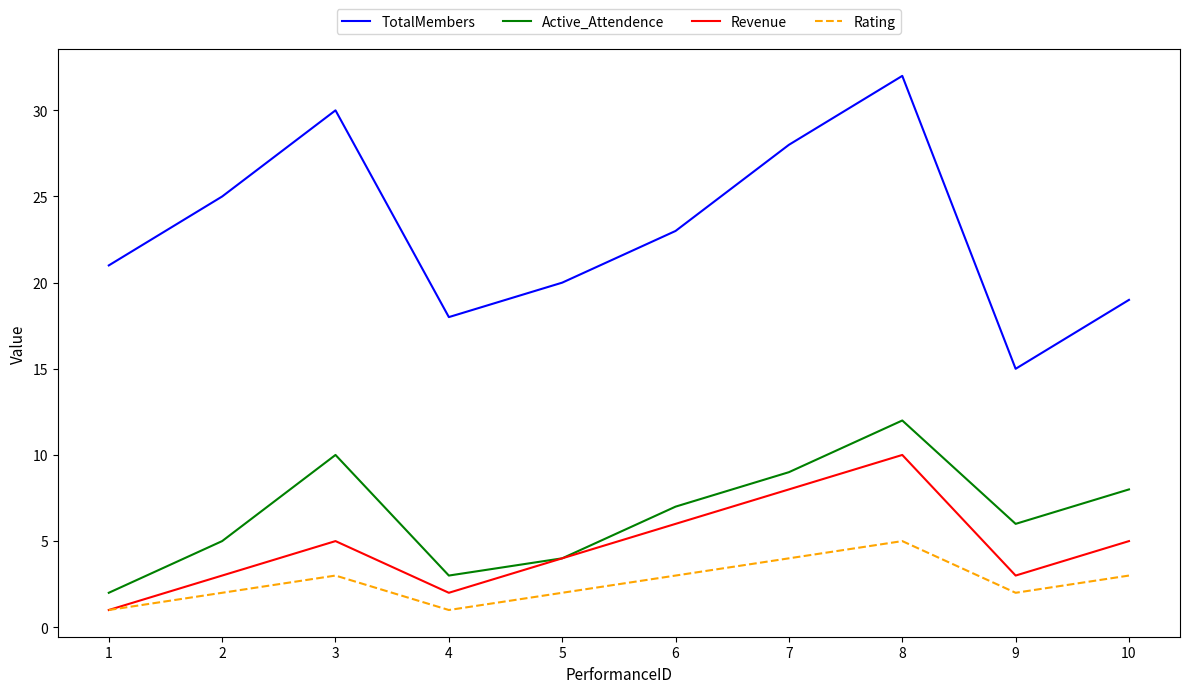

True or false: TotalMembers and Active_Attendence intersect in this chart.

False